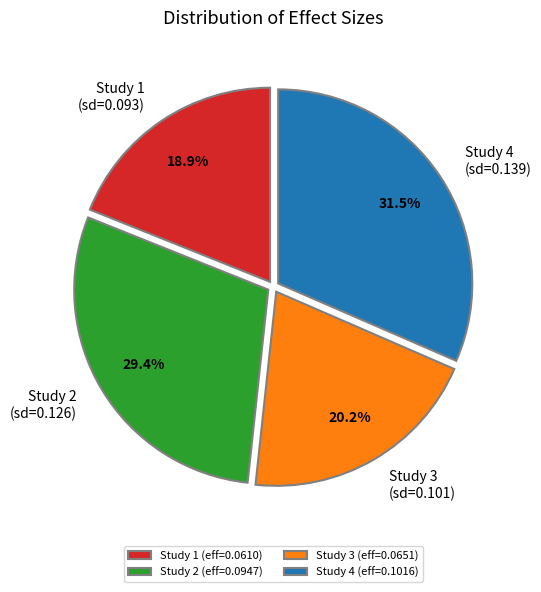

Does any single category account for the majority?

No